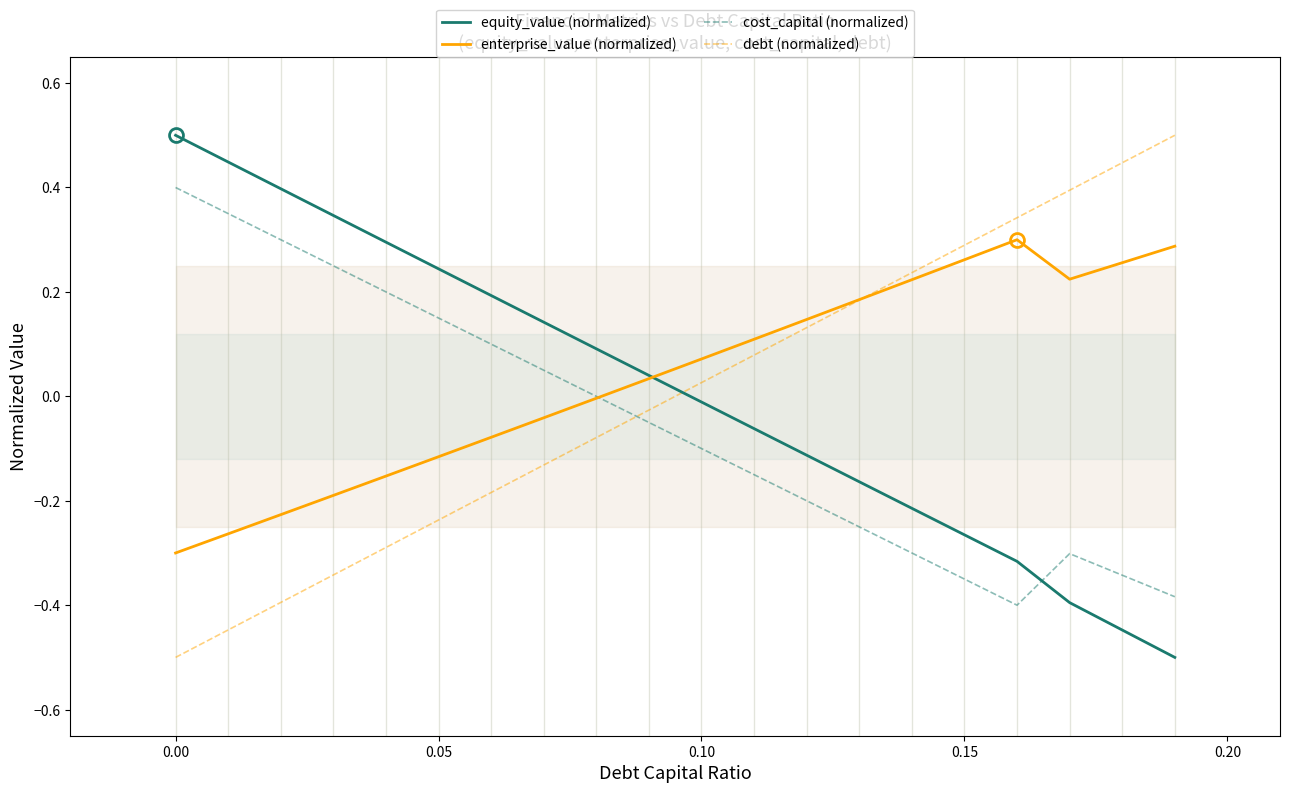

What is the maximum value for equity_value (normalized)?

0.5